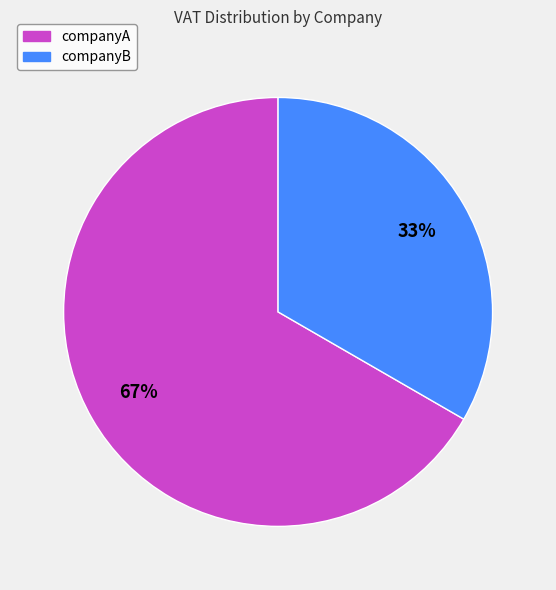

What is the ratio of the value at companyA to the value at companyB?

2.0